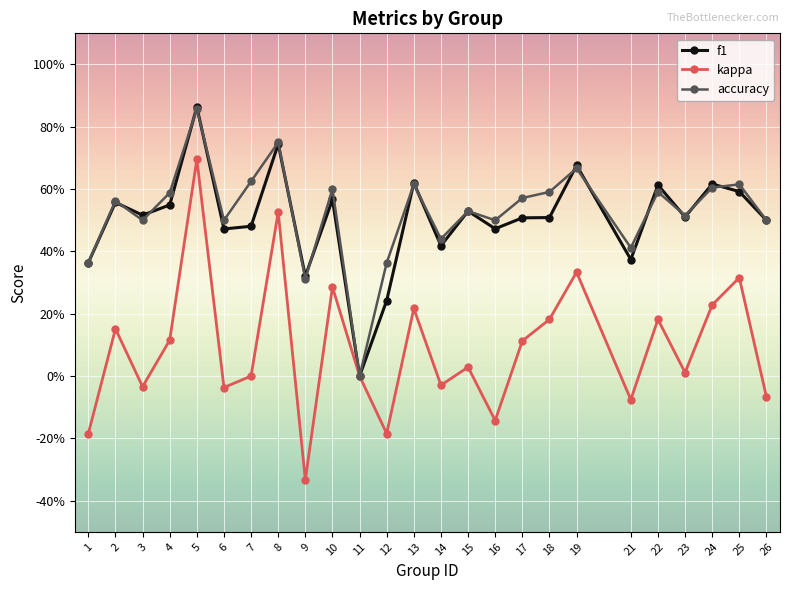

In kappa, how many points are higher than both neighbors (excluding endpoints)?

9